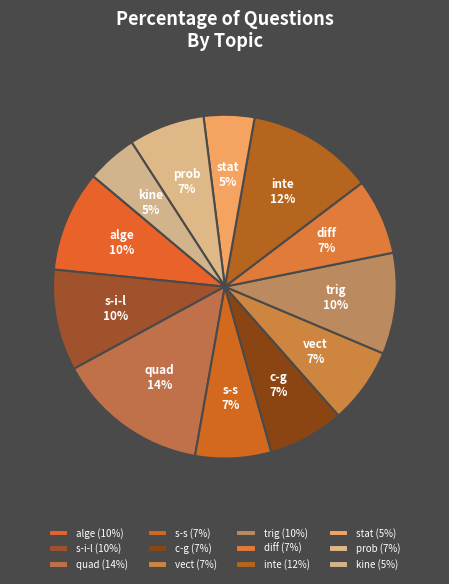

To the nearest percent, what is the combined percentage of diff and prob?

14%